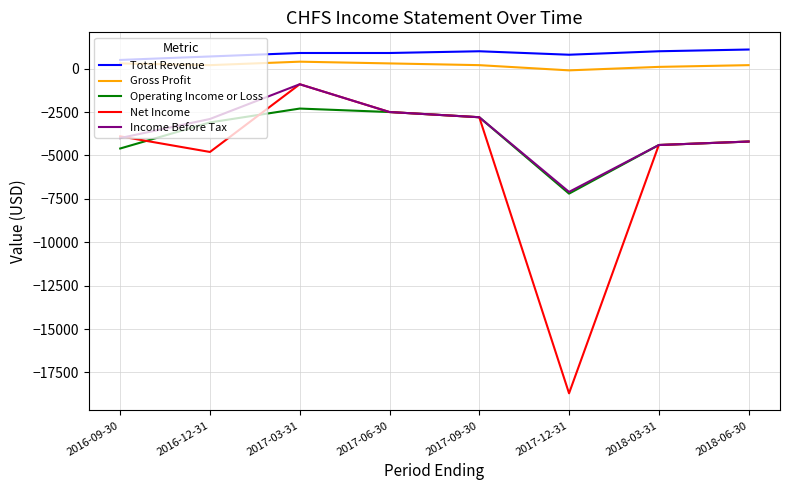

True or false: Operating Income or Loss and Gross Profit intersect in this chart.

False